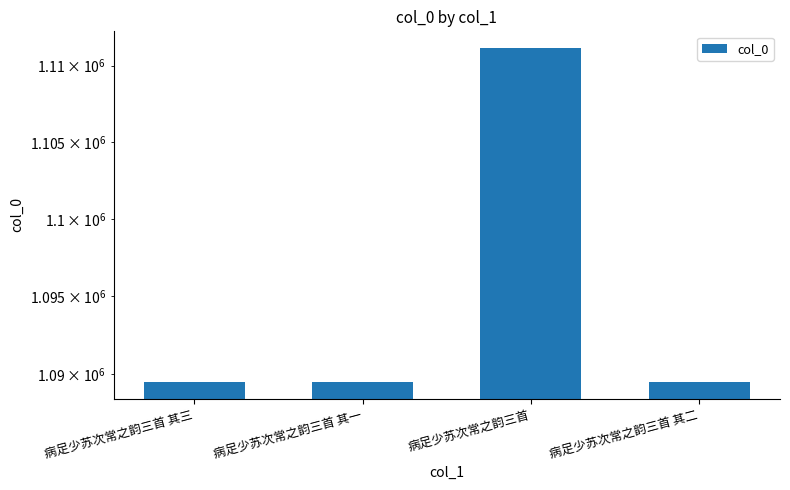

The value at 病足少苏次常之韵三首 其二 is 1597556. True or false?

False